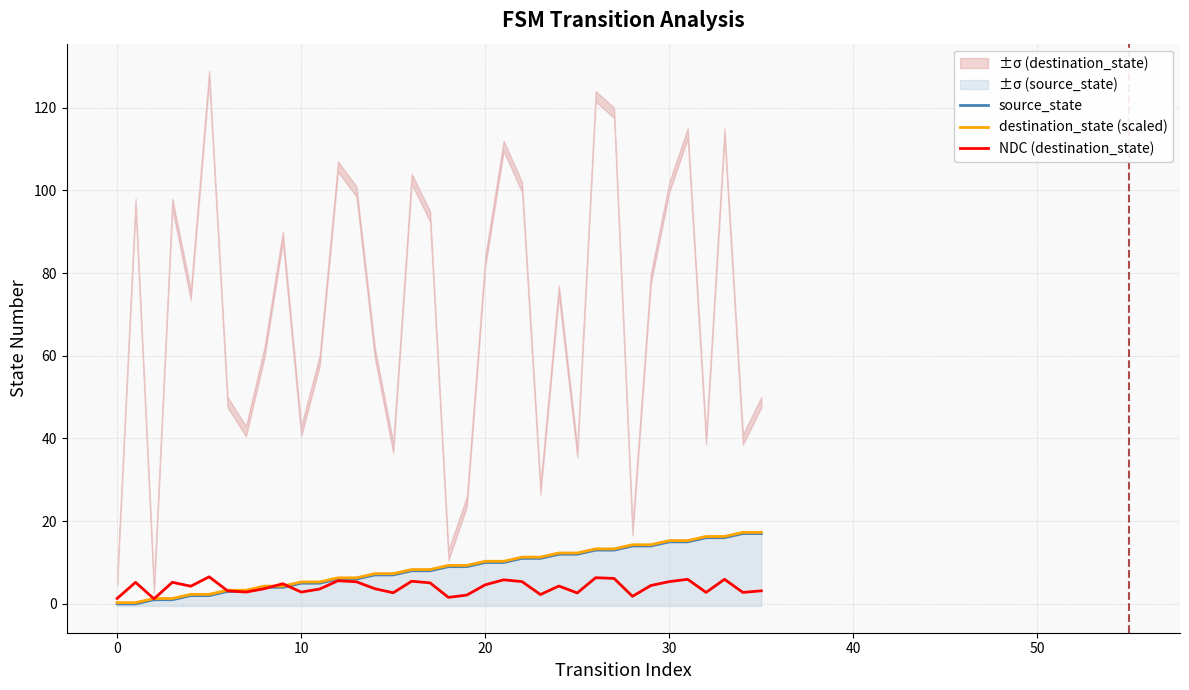

How many data points in source_state are above 9?

16